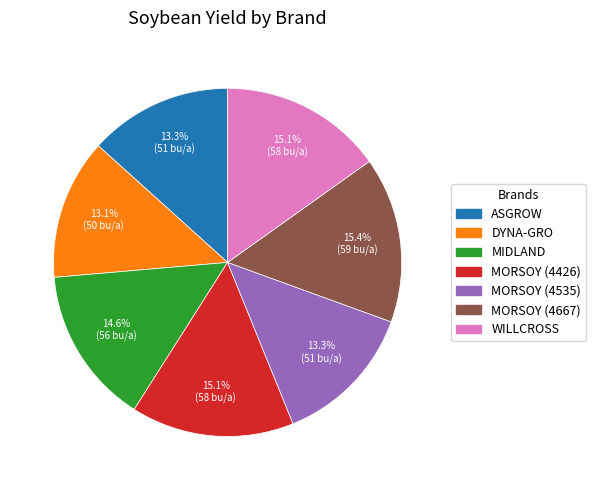

Does any single category account for the majority?

No